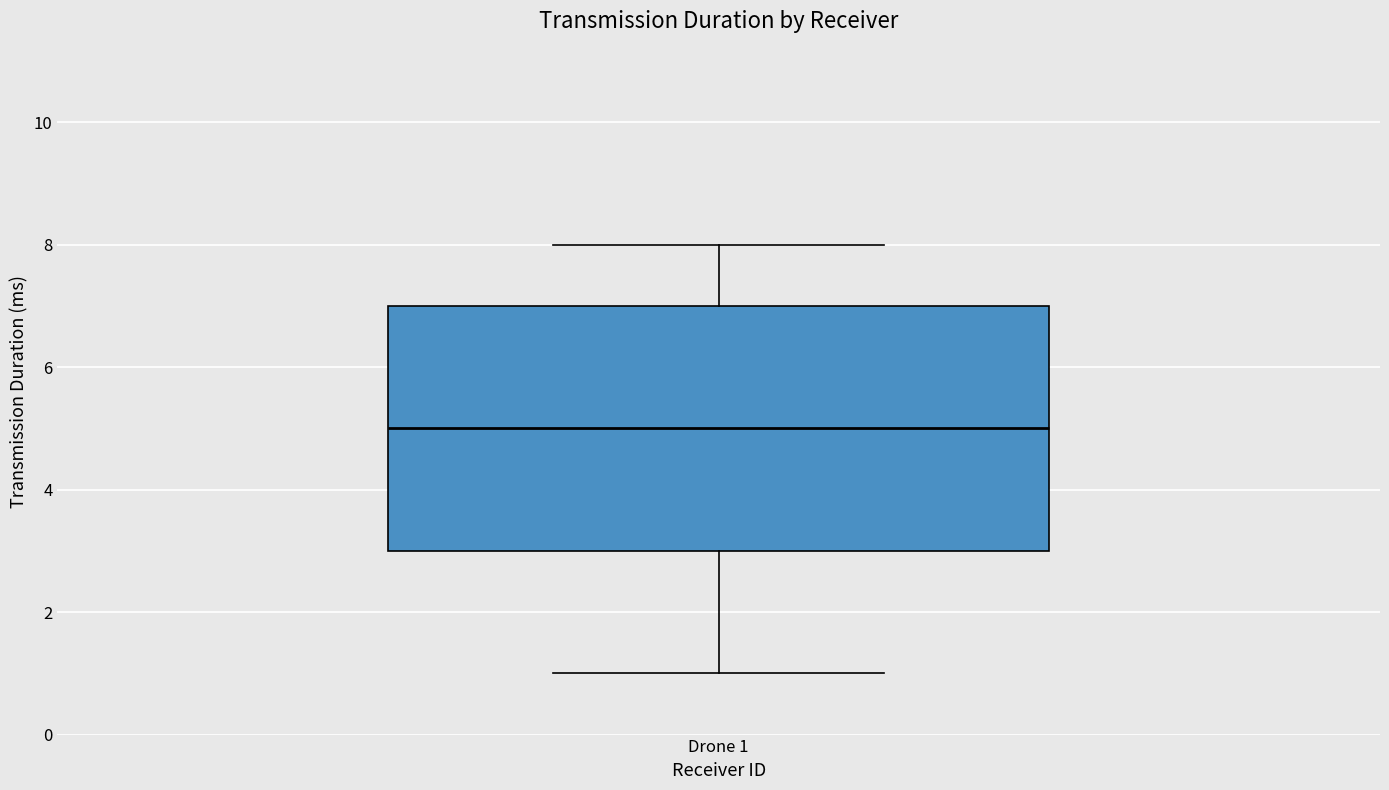

Read this box plot against the y-axis: the position of the median line, the range covered by the box, and the ends of both whiskers. The values are not printed on the chart, so give them approximately, as read against the axis.

median 5, box 3 to 7, whiskers 1 to 8